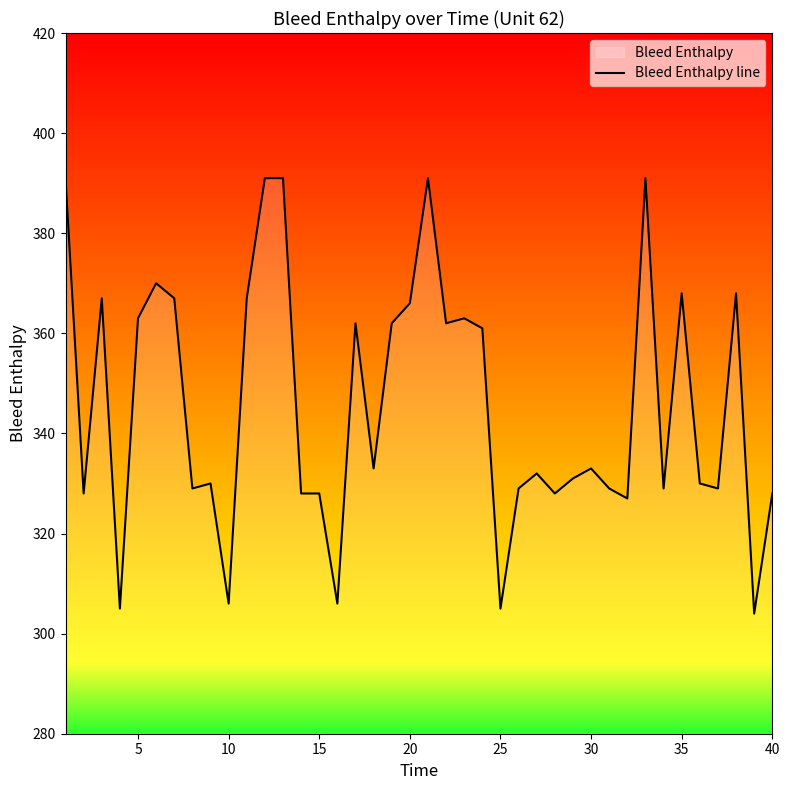

What is the difference between the maximum and minimum values?

87